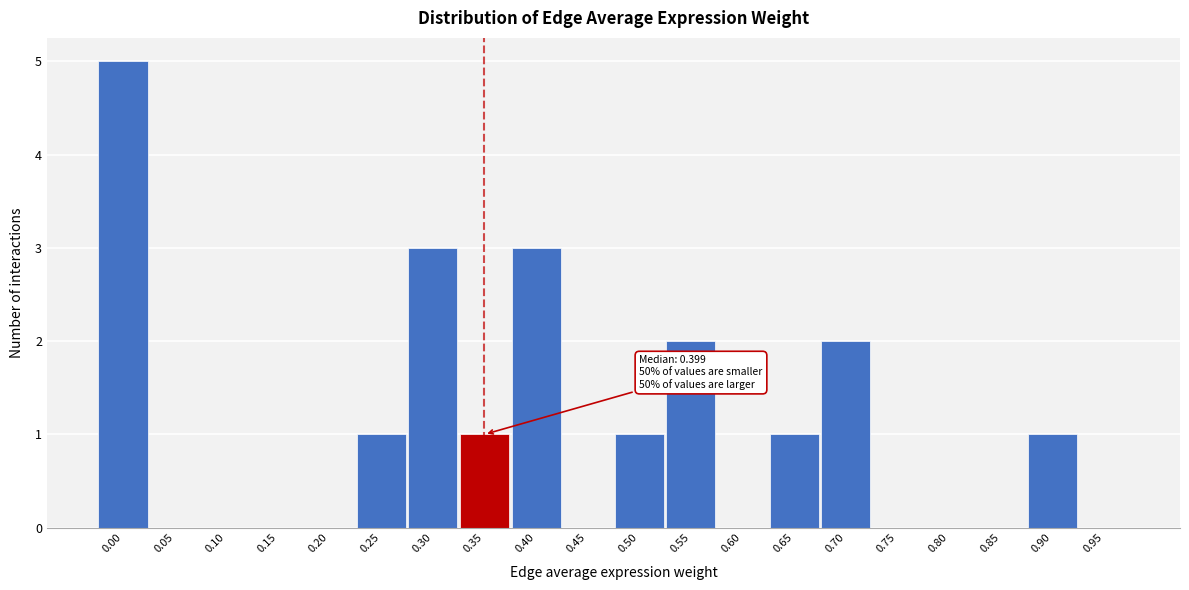

Reading right to left, list all the values displayed in this chart.

0.95=0	0.90=1	0.85=0	0.80=0	0.75=0	0.70=2	0.65=1	0.60=0	0.55=2	0.50=1	0.45=0	0.40=3	0.35=1	0.30=3	0.25=1	0.20=0	0.15=0	0.10=0	0.05=0	0.00=5